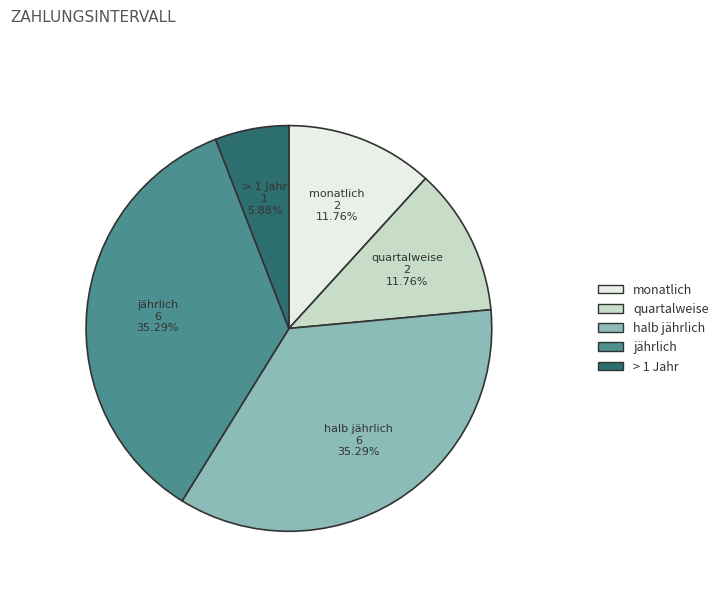

What percentage is the > 1 Jahr slice, to the nearest percent?

6%